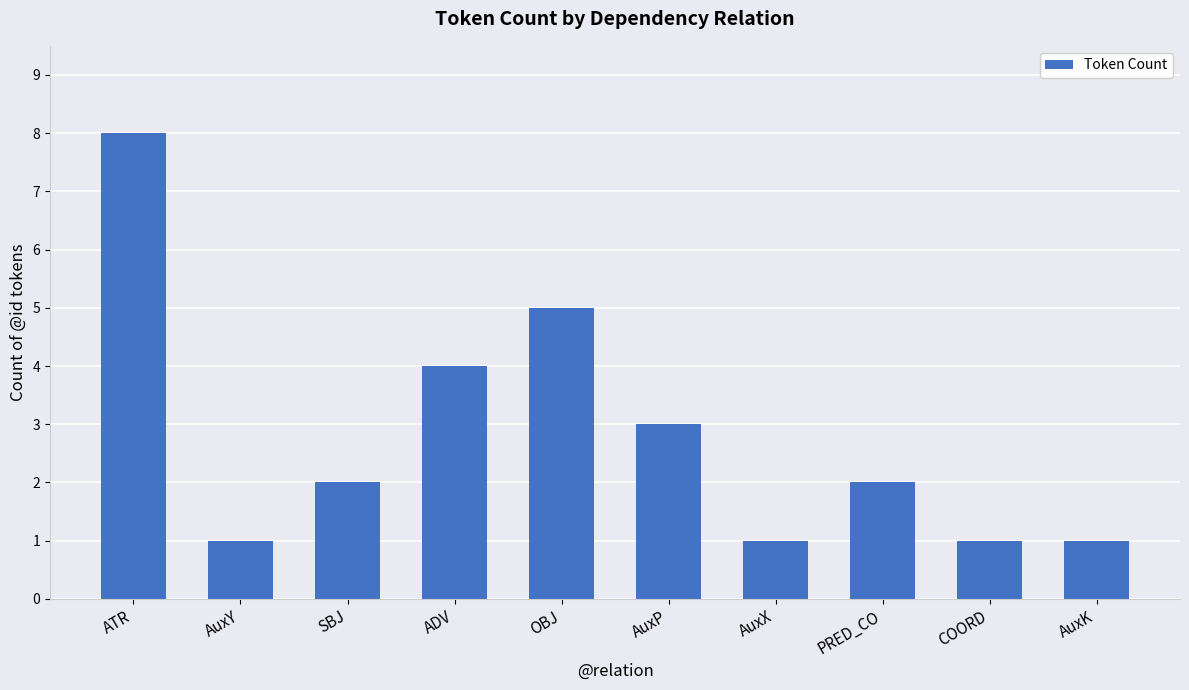

Between ADV and OBJ, which is larger?

OBJ